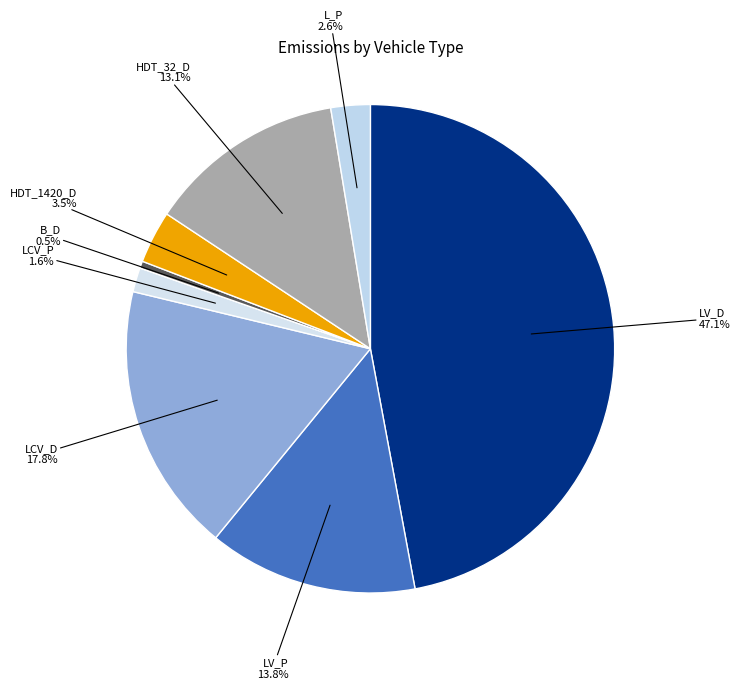

To the nearest percent, what is the difference between the largest and smallest slice percentages?

47%